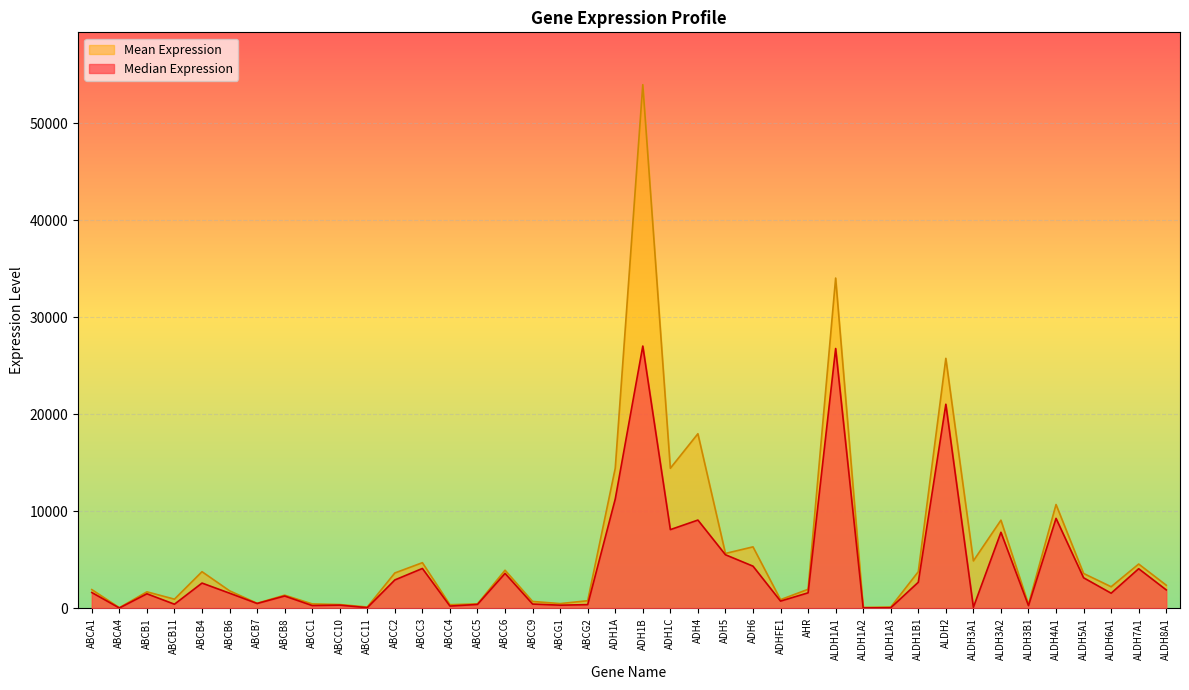

The value of Mean Expression at ABCA4 is 53.4. True or false?

True